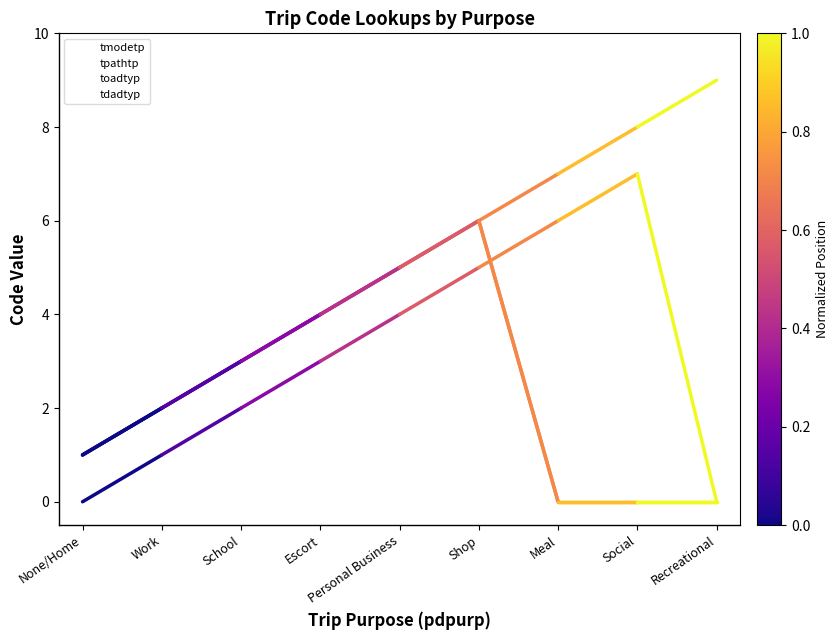

Which series has the largest total across all categories?

tmodetp